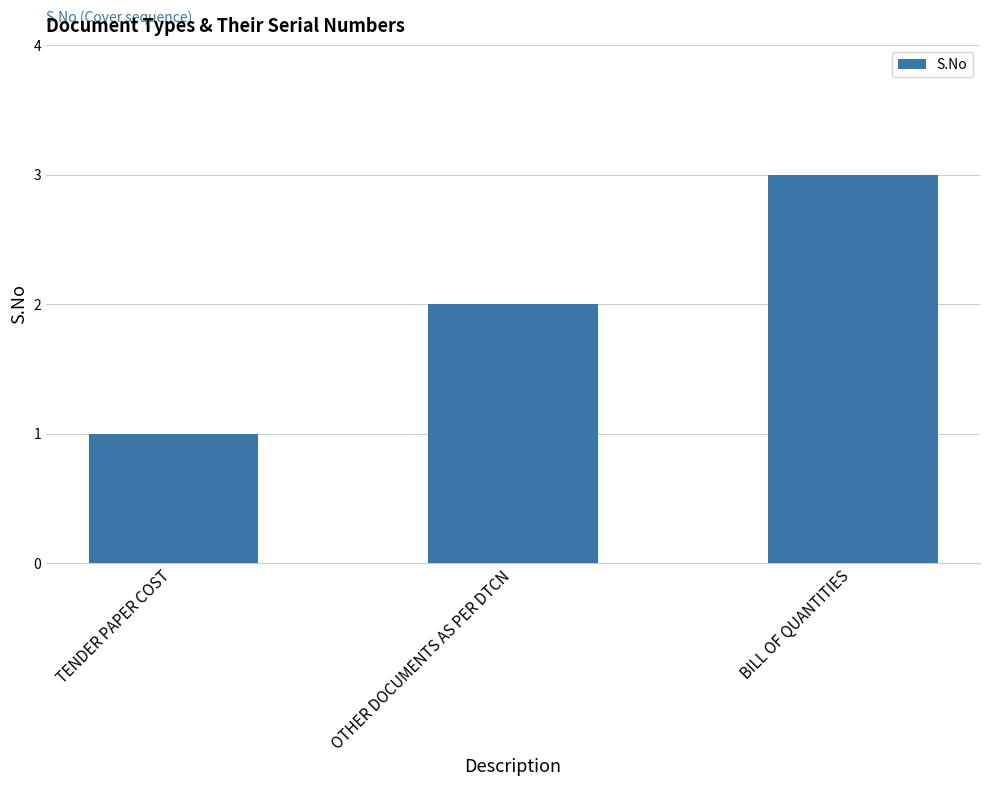

The value at BILL OF QUANTITIES is 2. True or false?

False